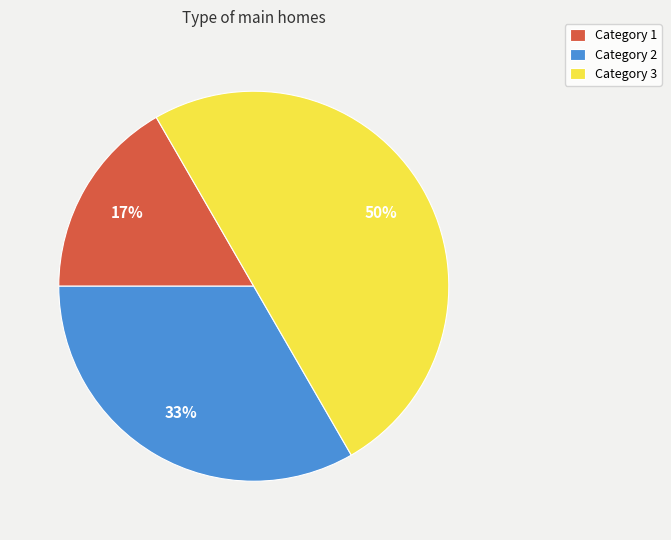

Is the sum of Category 3 and Category 2 greater than half?

Yes